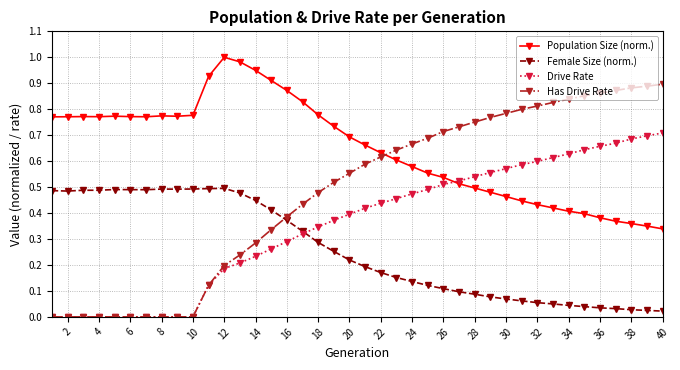

Rank the series by their maximum value, from highest to lowest.

Population Size (norm.), Has Drive Rate, Drive Rate, Female Size (norm.)